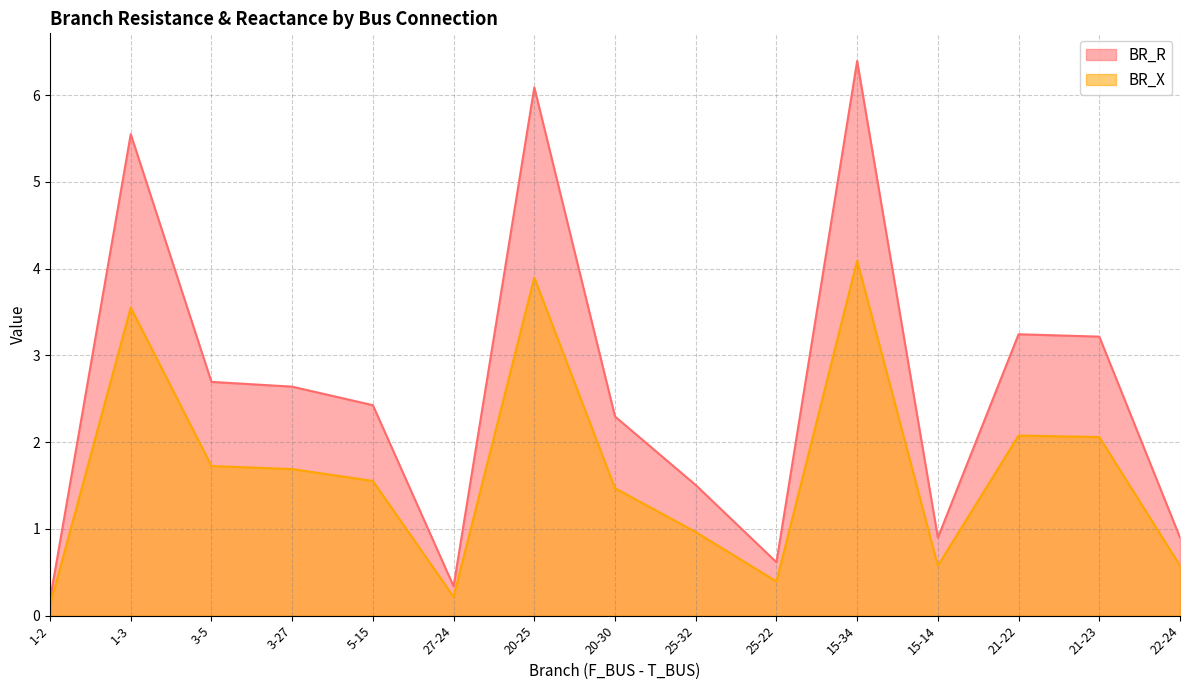

Which series has the widest spread of values?

BR_R